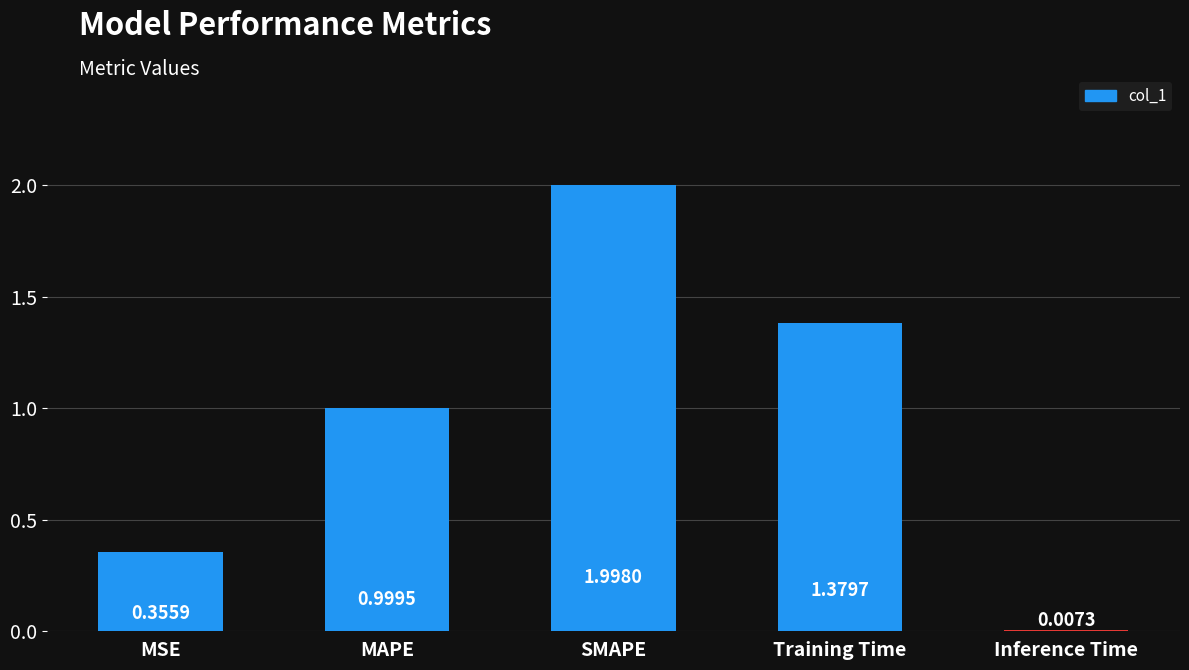

Which label corresponds to the largest value in the chart?

SMAPE